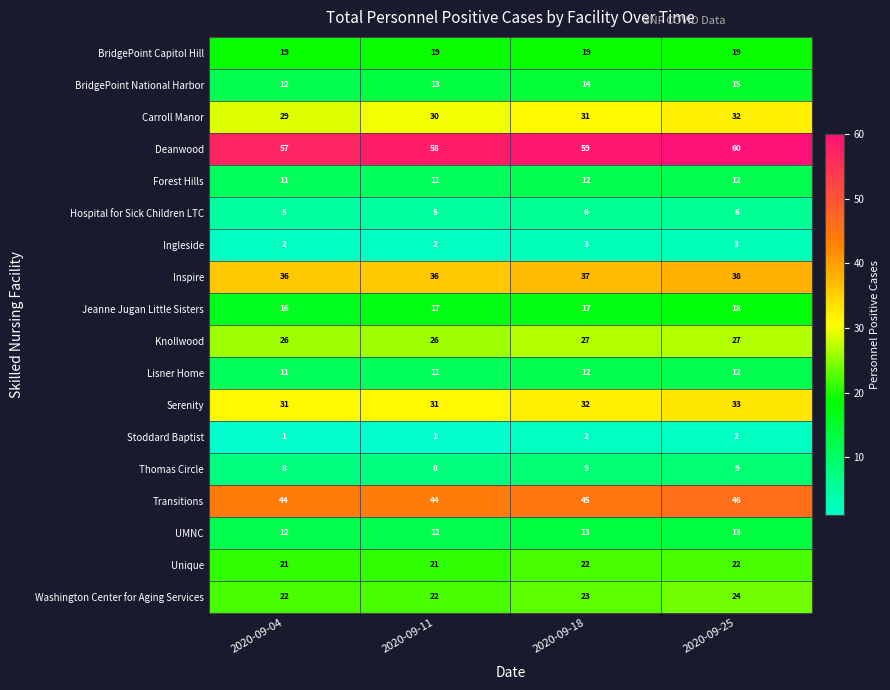

What is the difference between the maximum and minimum values in the Deanwood series?

3